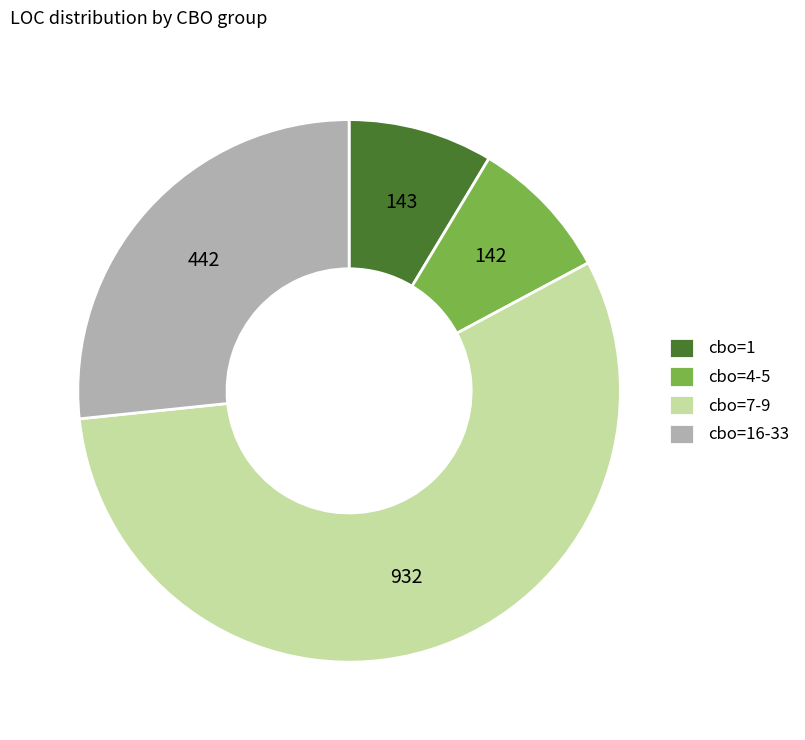

How many slices are in this pie chart?

4